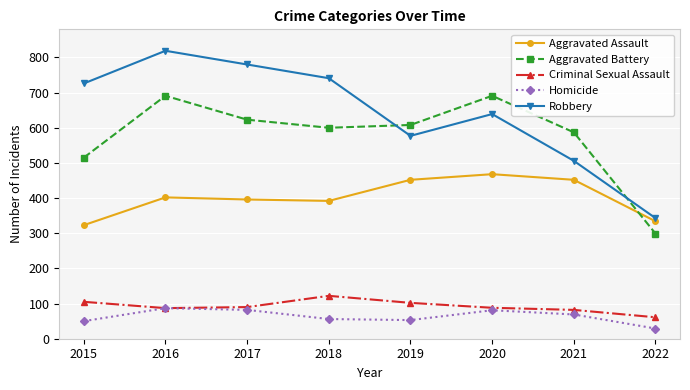

What is the spread (max minus min) of values at 2016?

732